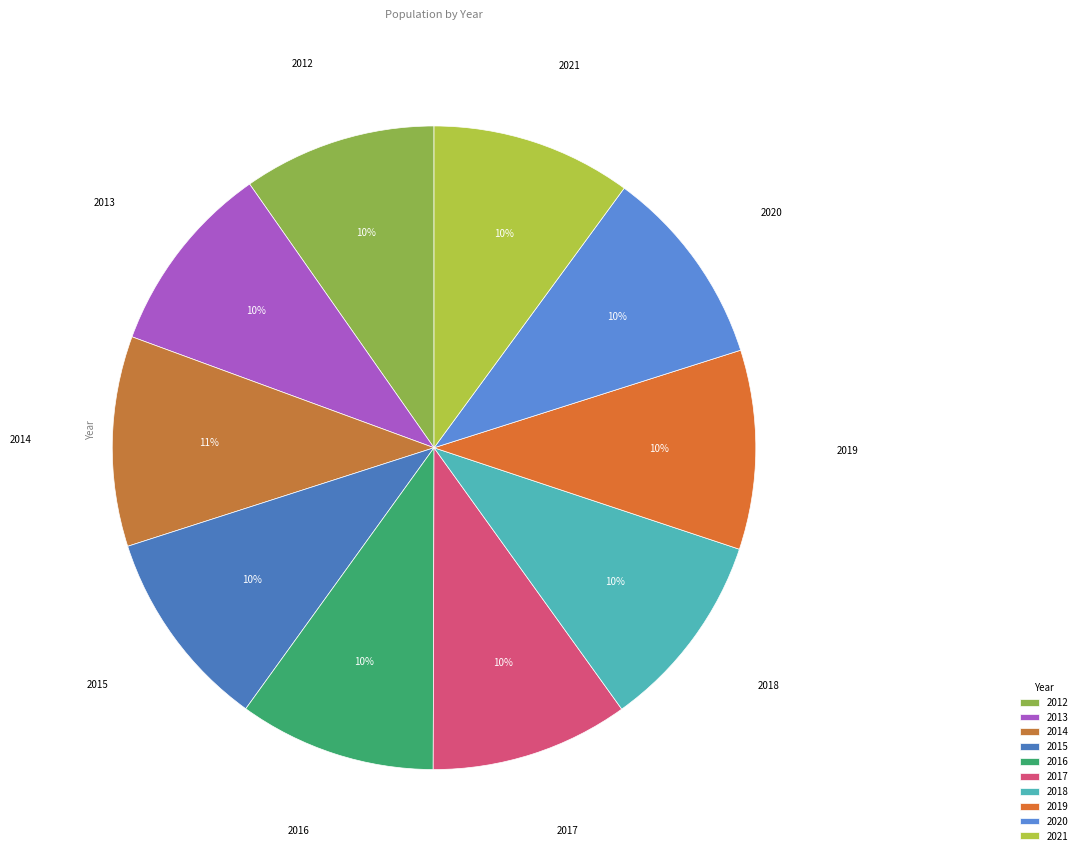

Does any single category account for the majority?

No